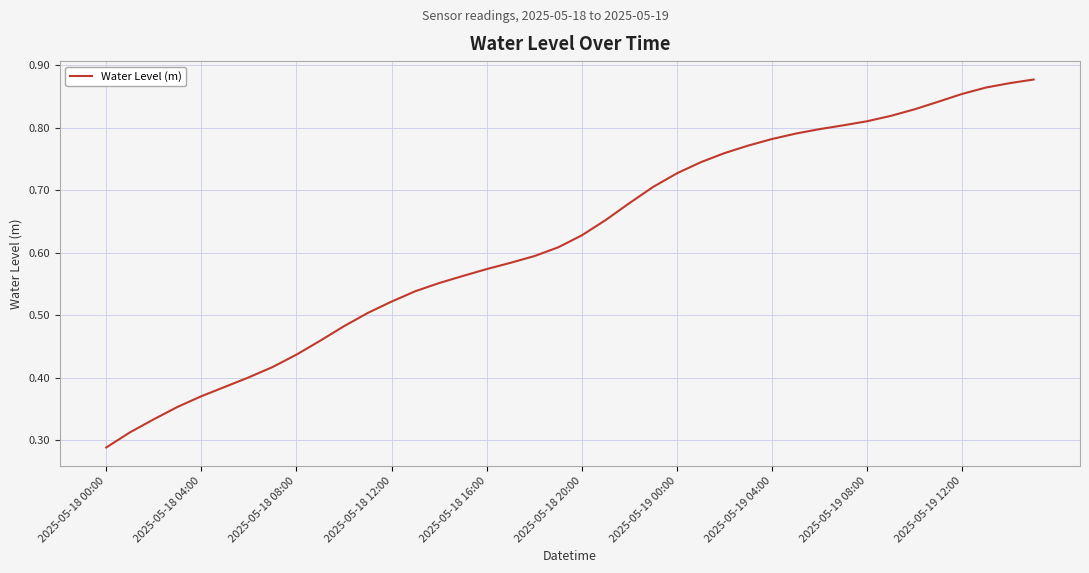

What is the minimum value shown in the chart?

0.3